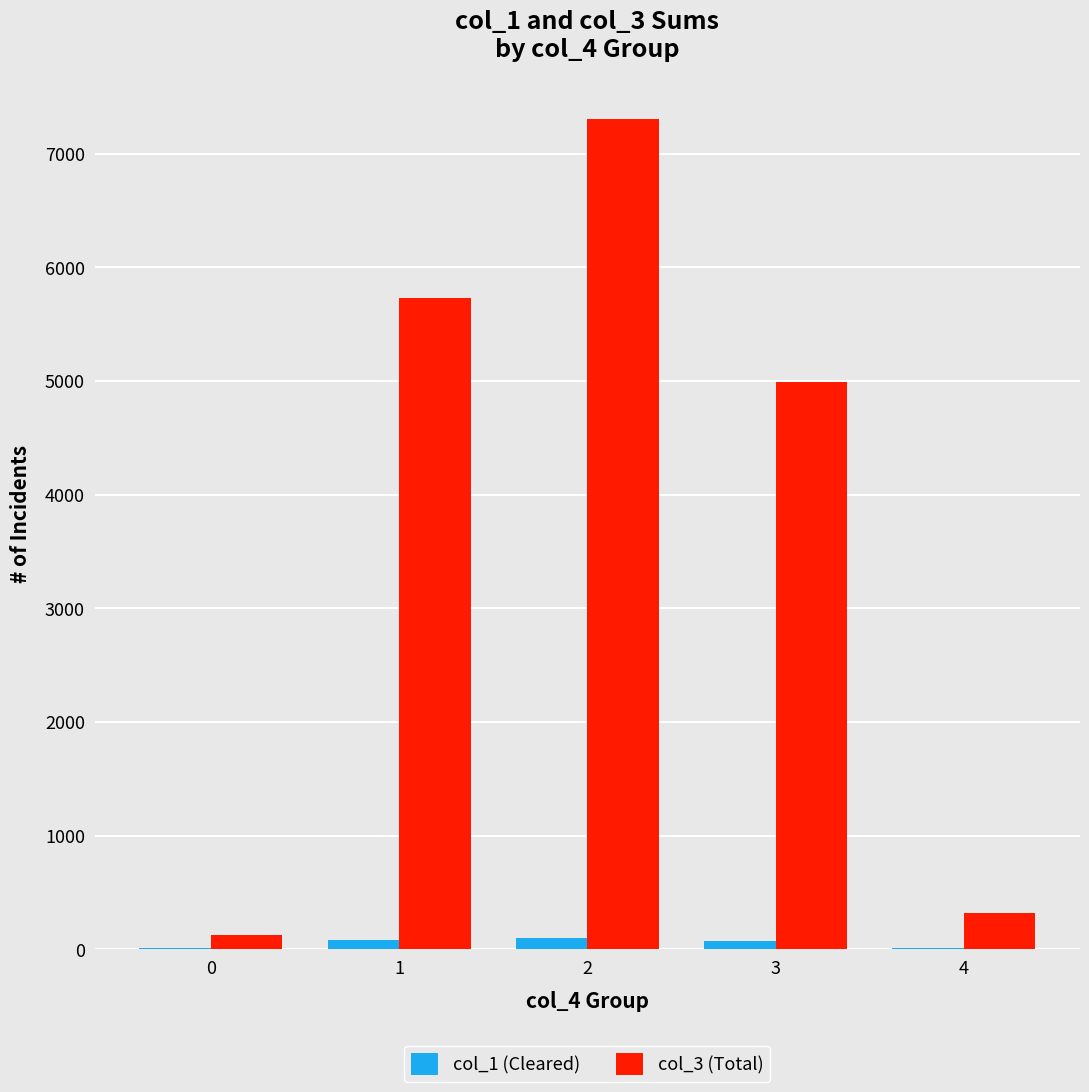

Which series has the largest total across all categories?

col_3 (Total)